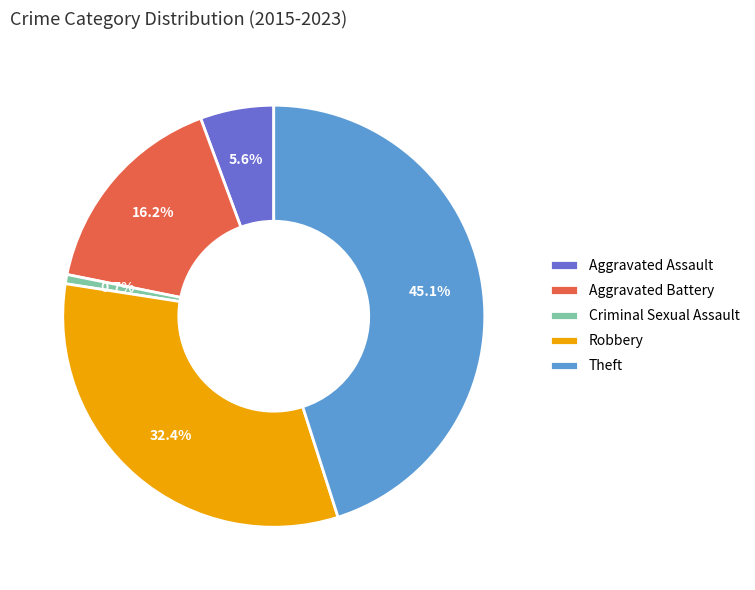

What is the smallest slice in the pie chart?

Criminal Sexual Assault